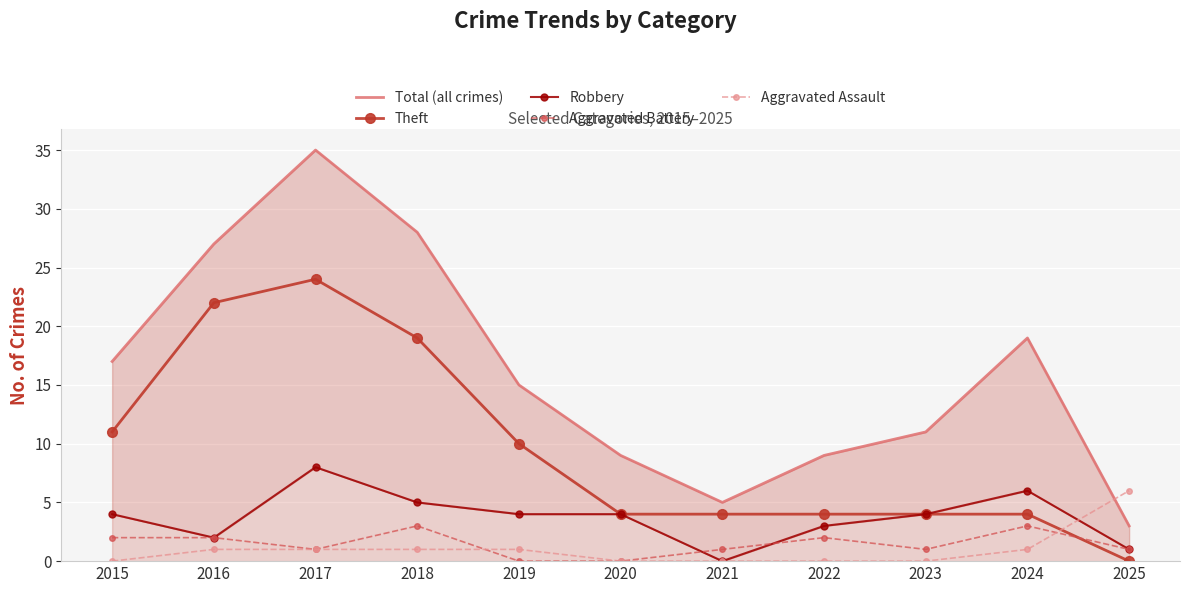

Is the value of Aggravated Battery at 2018 greater than the value of Theft at 2016?

No